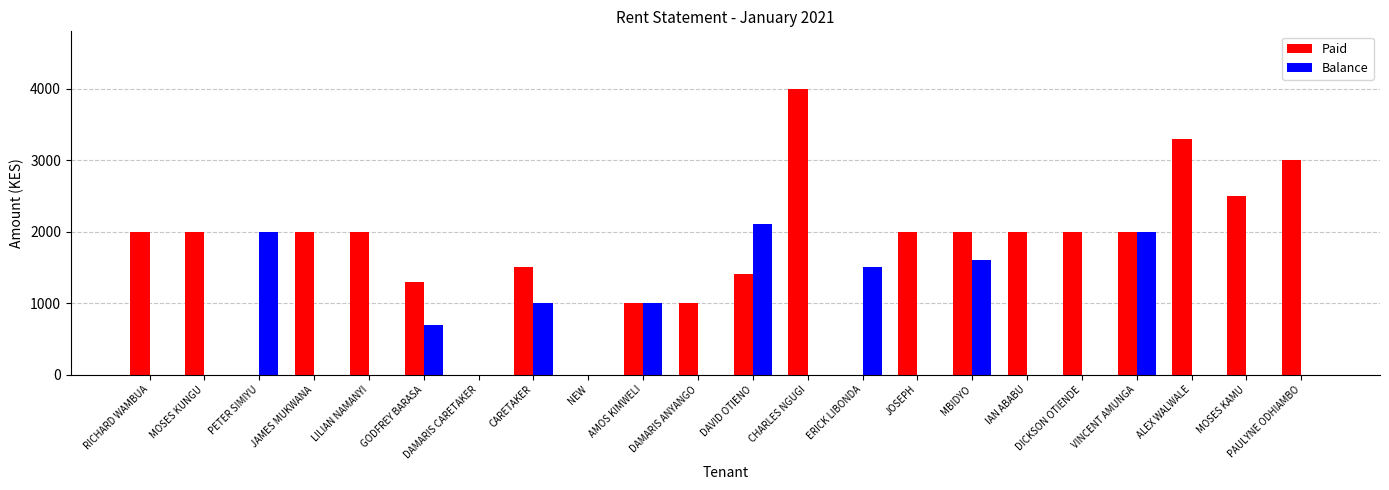

Which category has the highest value in the Balance series?

DAVID OTIENO